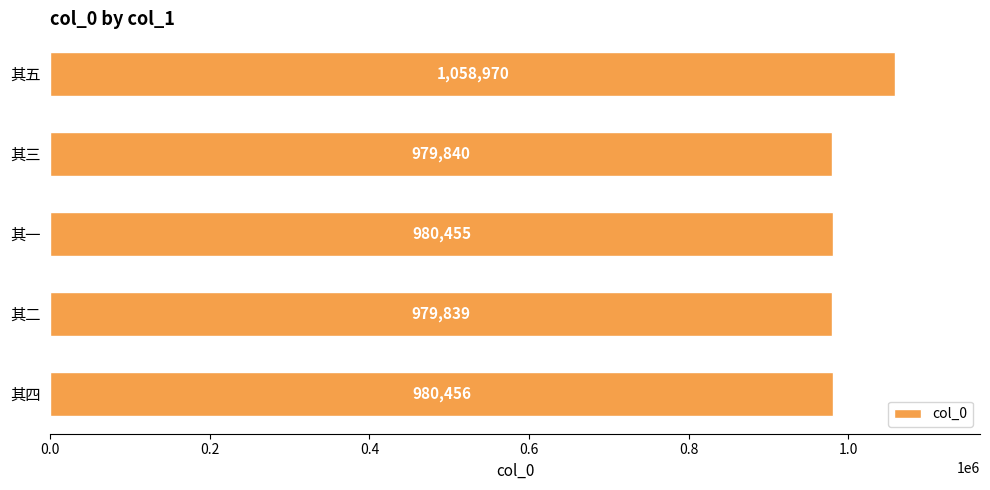

Rank the categories by value from highest to lowest.

其五, 其四, 其一, 其三, 其二